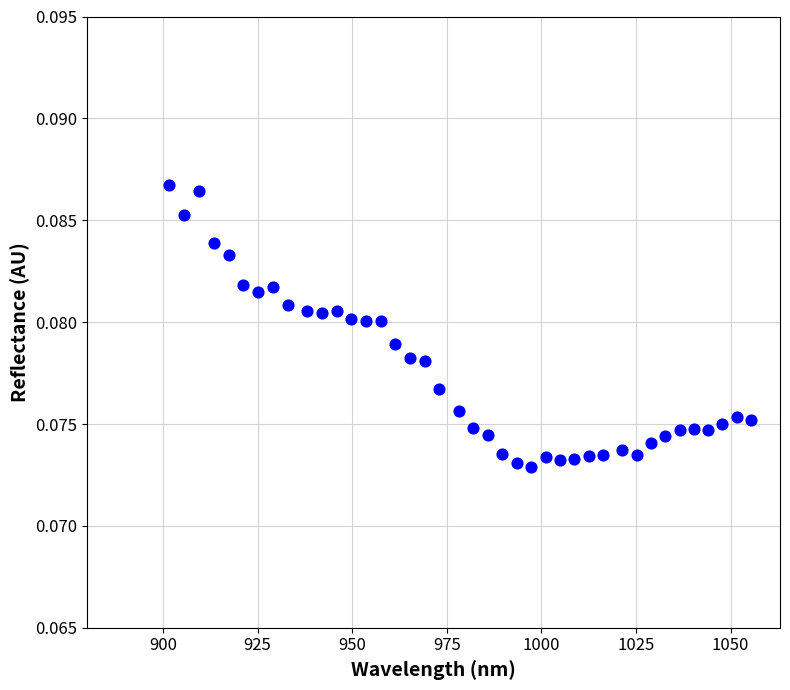

What is the range of X values (max minus min)?

153.7